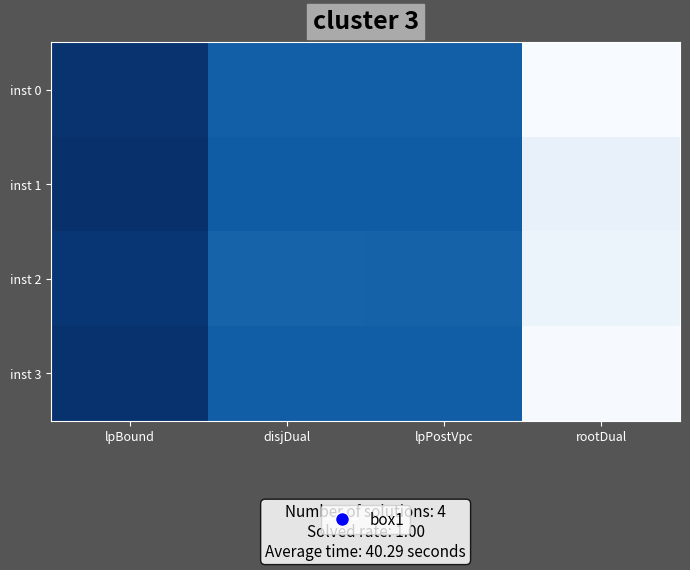

Reading right to left, list all the values displayed in this chart.

inst 0: rootDual=-68.2	lpPostVpc=-72.6	disjDual=-72.6	lpBound=-73.6
inst 1: rootDual=-68.6	lpPostVpc=-72.7	disjDual=-72.7	lpBound=-73.6
inst 2: rootDual=-68.5	lpPostVpc=-72.6	disjDual=-72.6	lpBound=-73.5
inst 3: rootDual=-68.2	lpPostVpc=-72.7	disjDual=-72.6	lpBound=-73.6